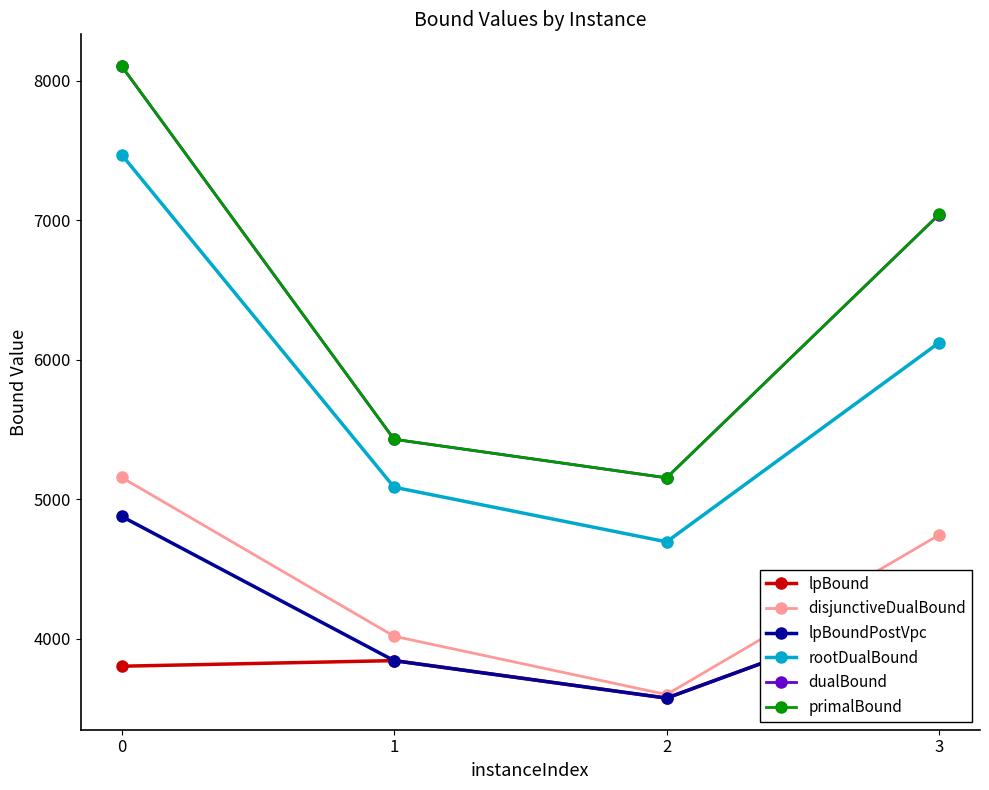

The value of primalBound at 0 is 8105.0. True or false?

True